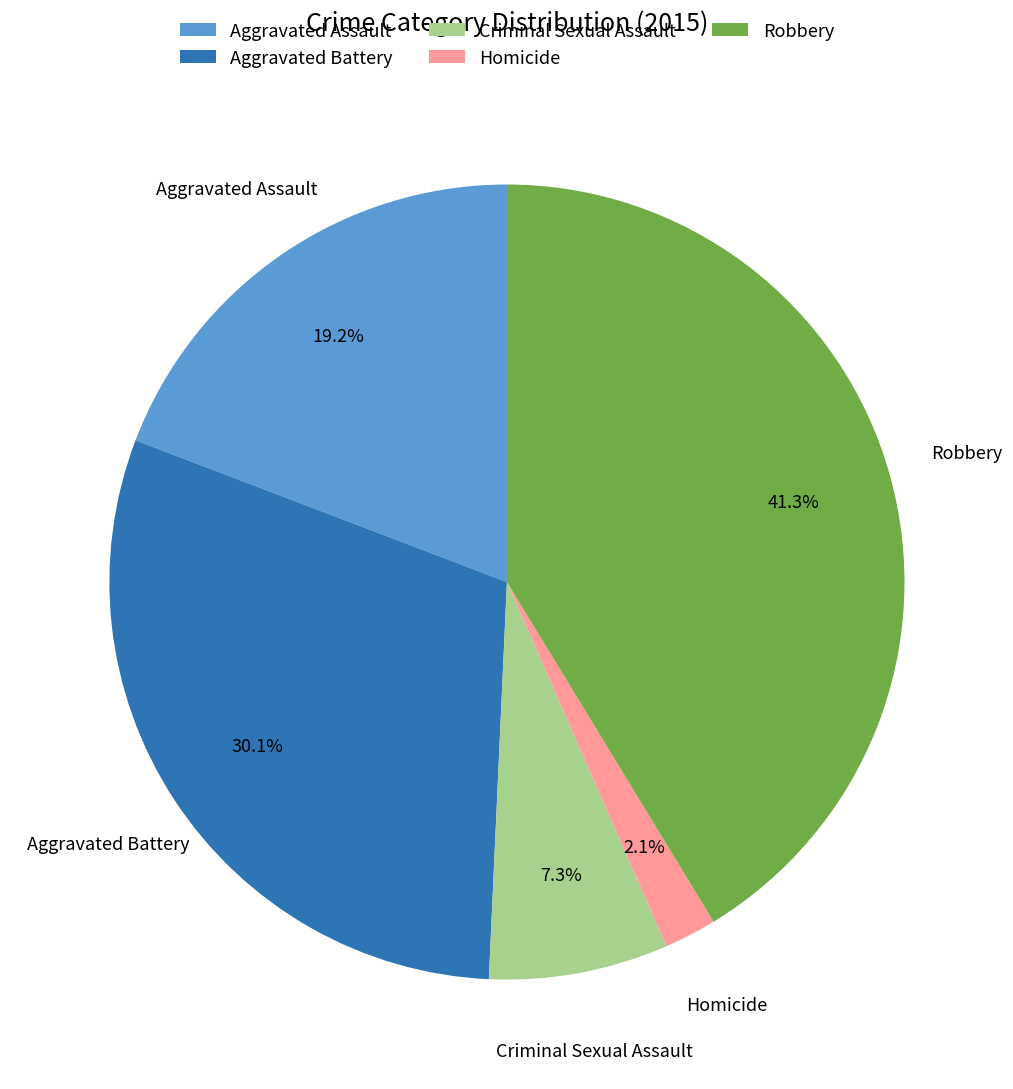

Rank the categories by value from highest to lowest.

Robbery, Aggravated Battery, Aggravated Assault, Criminal Sexual Assault, Homicide